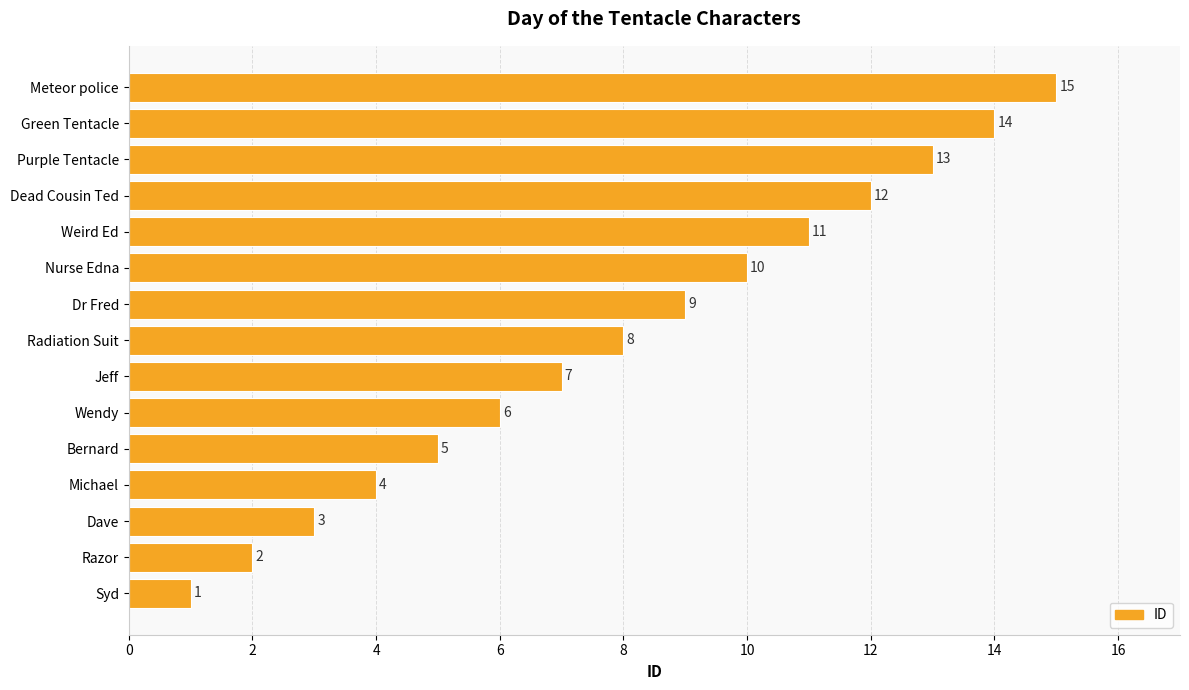

Are the bars grouped side by side (vs. stacked)?

No